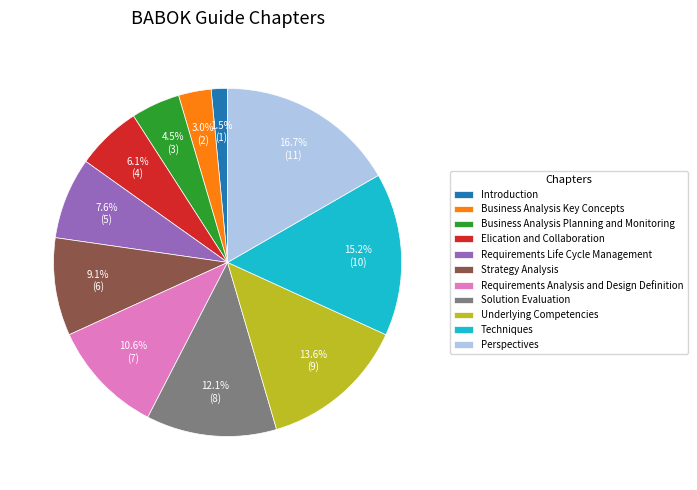

Is Underlying Competencies the majority of the pie?

No